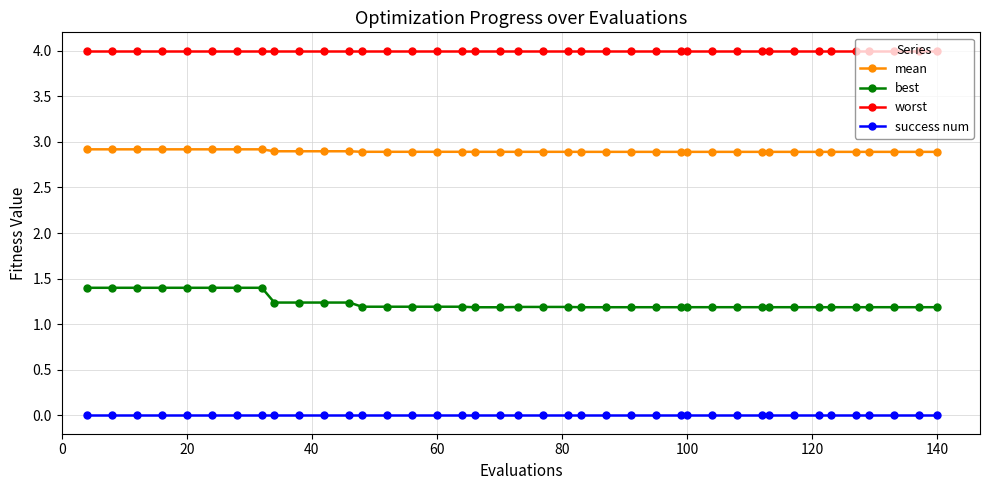

What is the lowest value of the mean series?

2.9